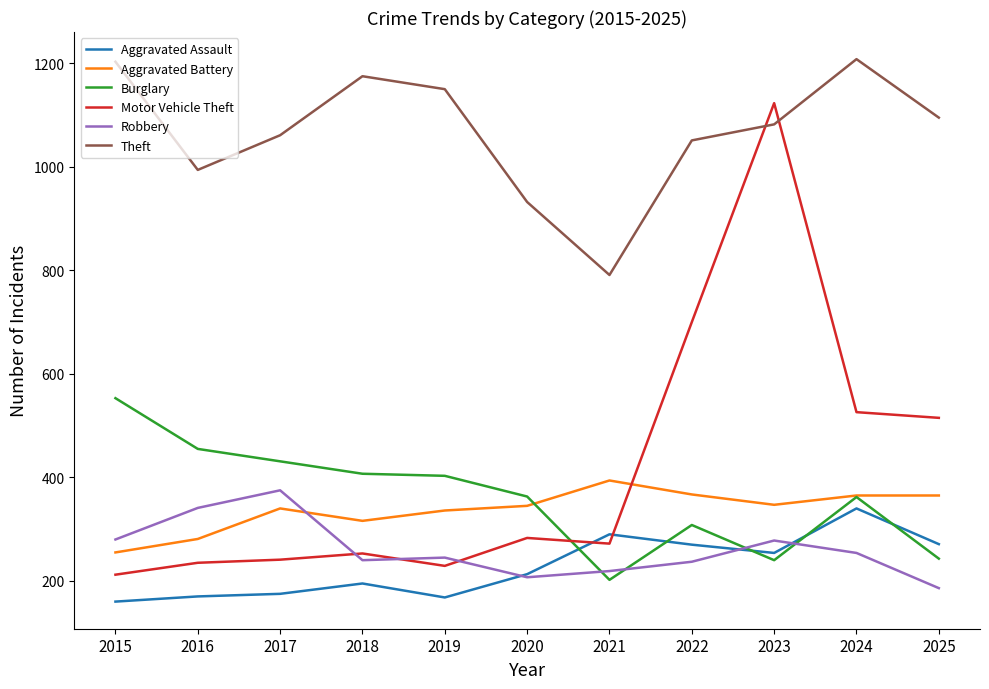

What is the average value of the Theft series?

1067